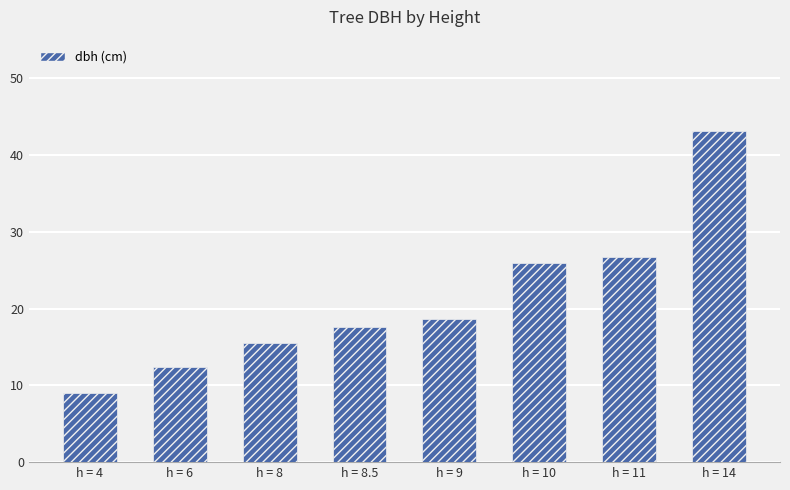

Which label corresponds to the largest value in the chart?

h = 14